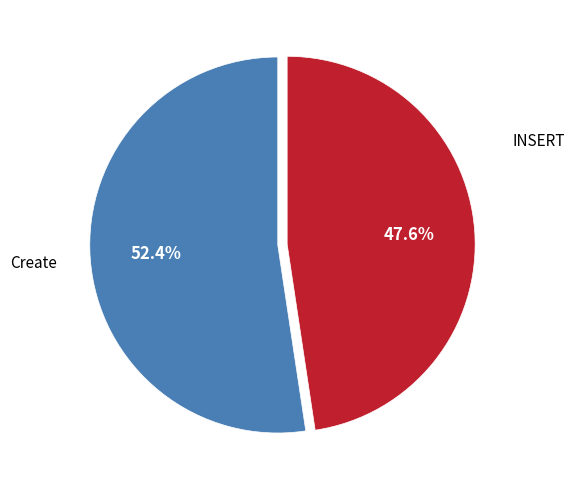

Is there any slice that represents more than half of the pie?

Yes